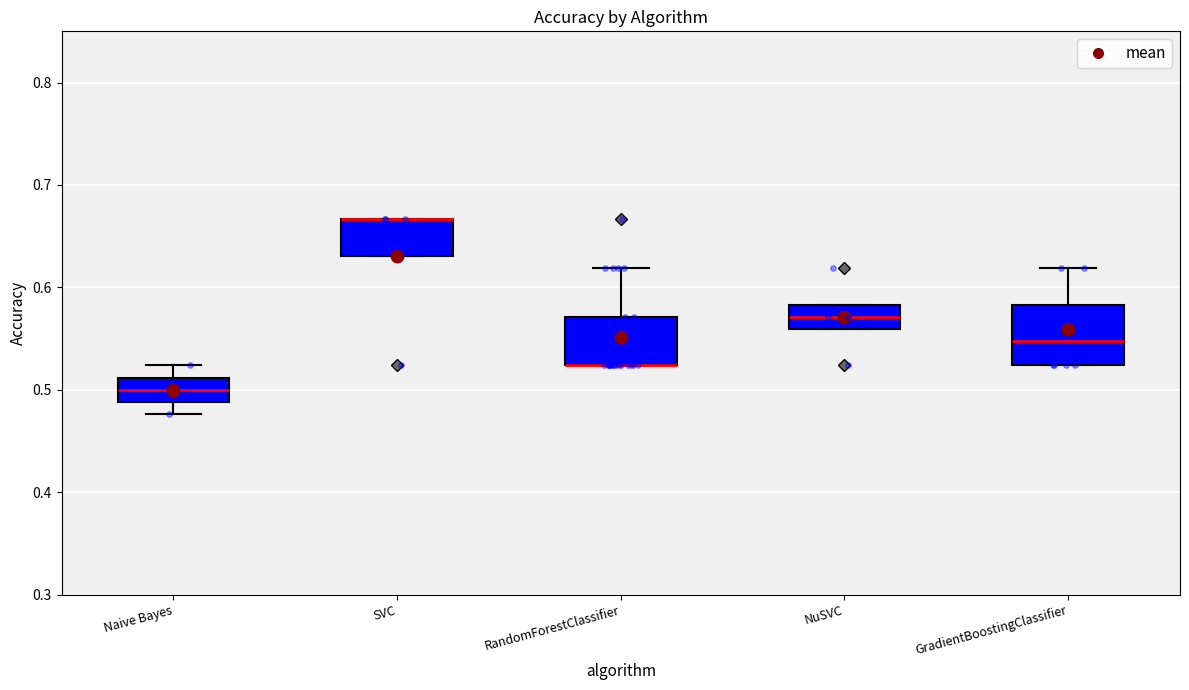

Which box is the tallest, from its lower edge to its upper edge?

GradientBoostingClassifier